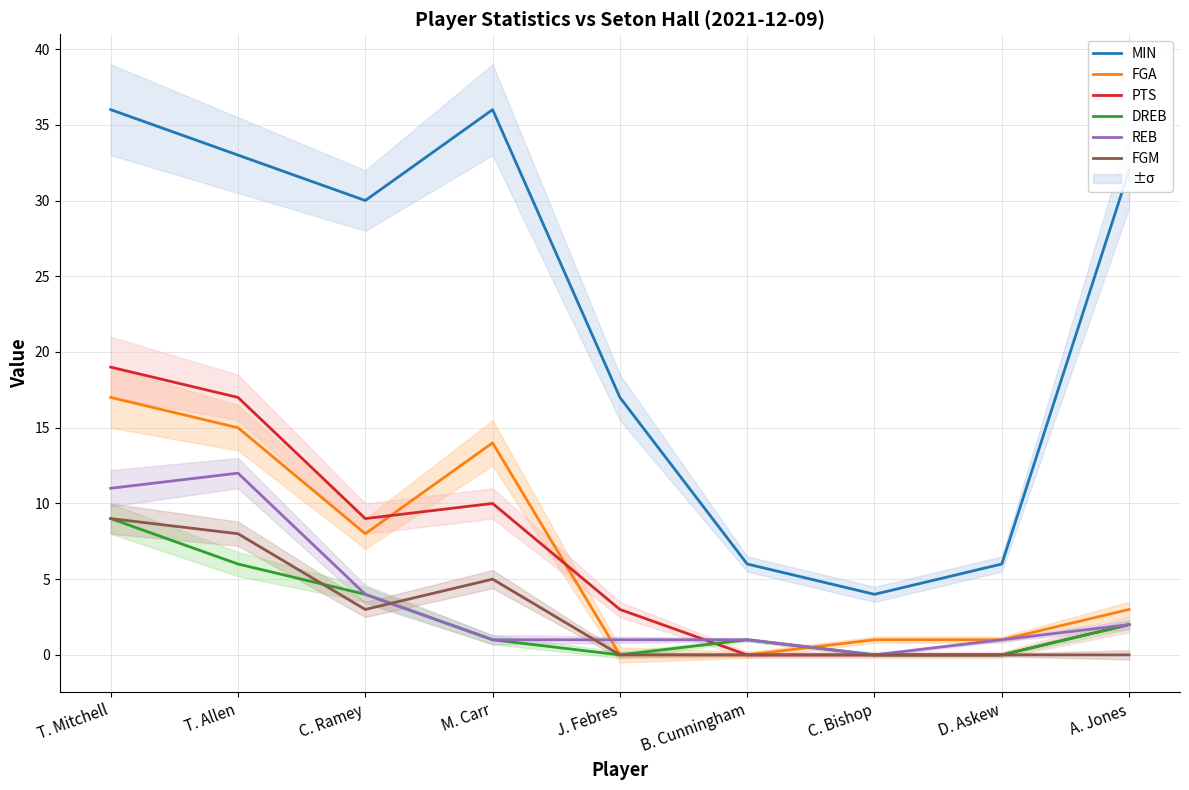

What is the sum of all DREB values?

23